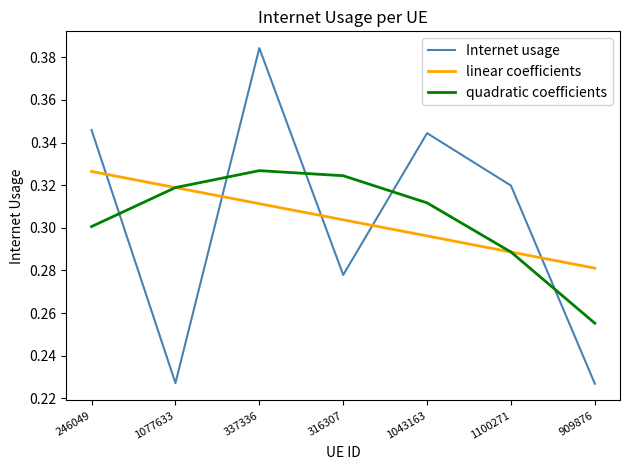

What is the sum of all quadratic coefficients values?

2.1